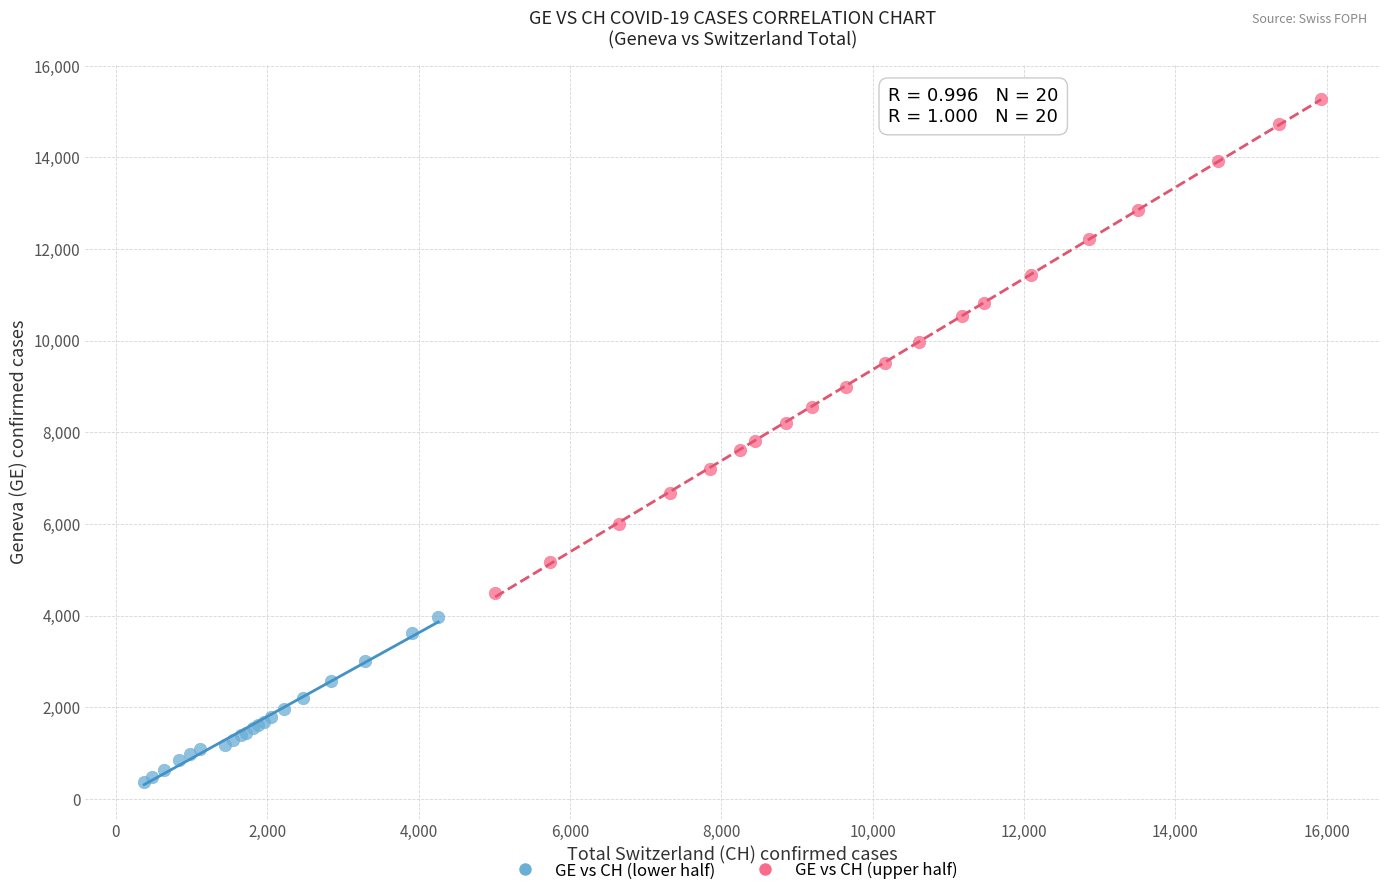

Which series has the widest spread of Y values?

GE vs CH (upper half)